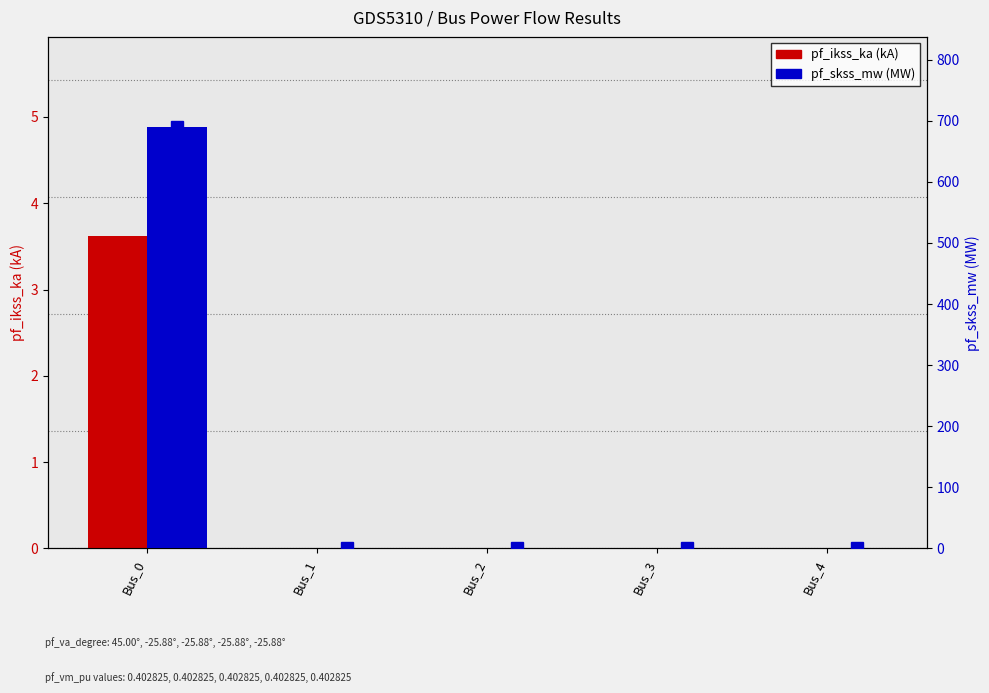

What is the difference between the maximum and minimum values in the pf_skss_mw (marker) series?

689.3